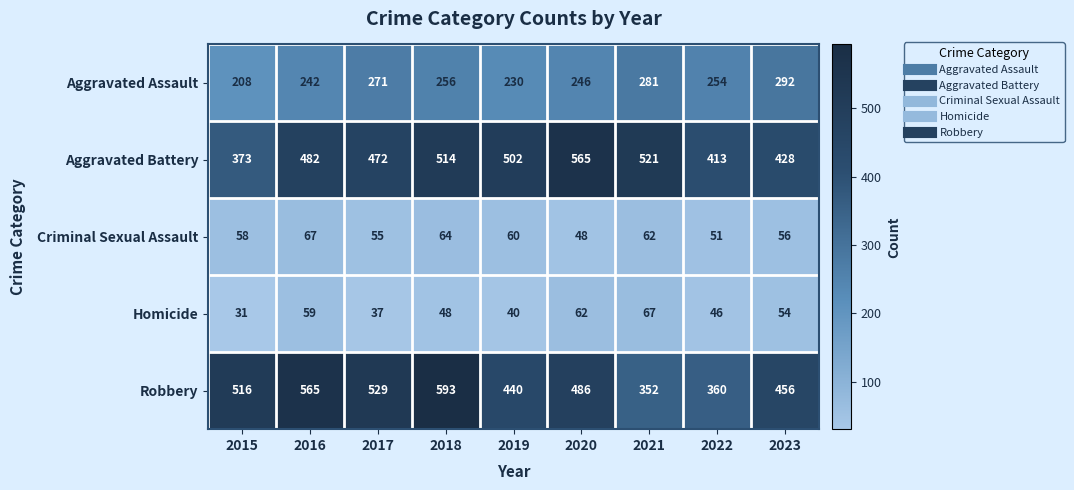

The Homicide series shows 14 at 2020. True or false?

False